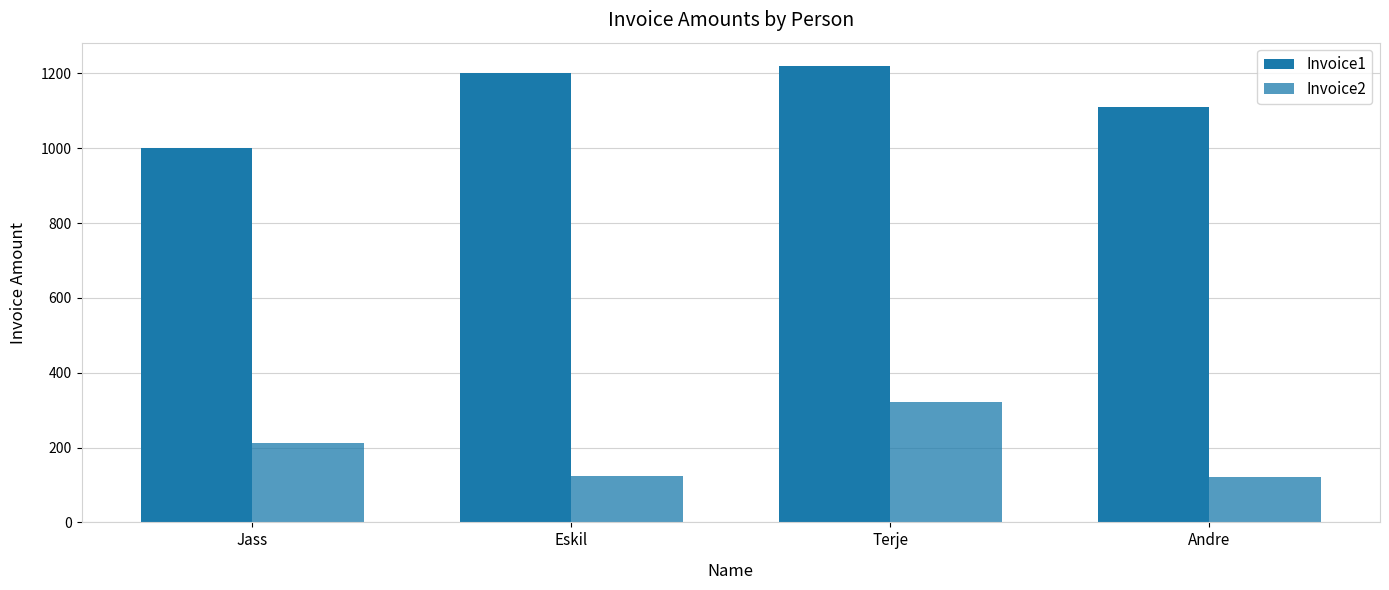

Are the bars grouped side by side (vs. stacked)?

Yes